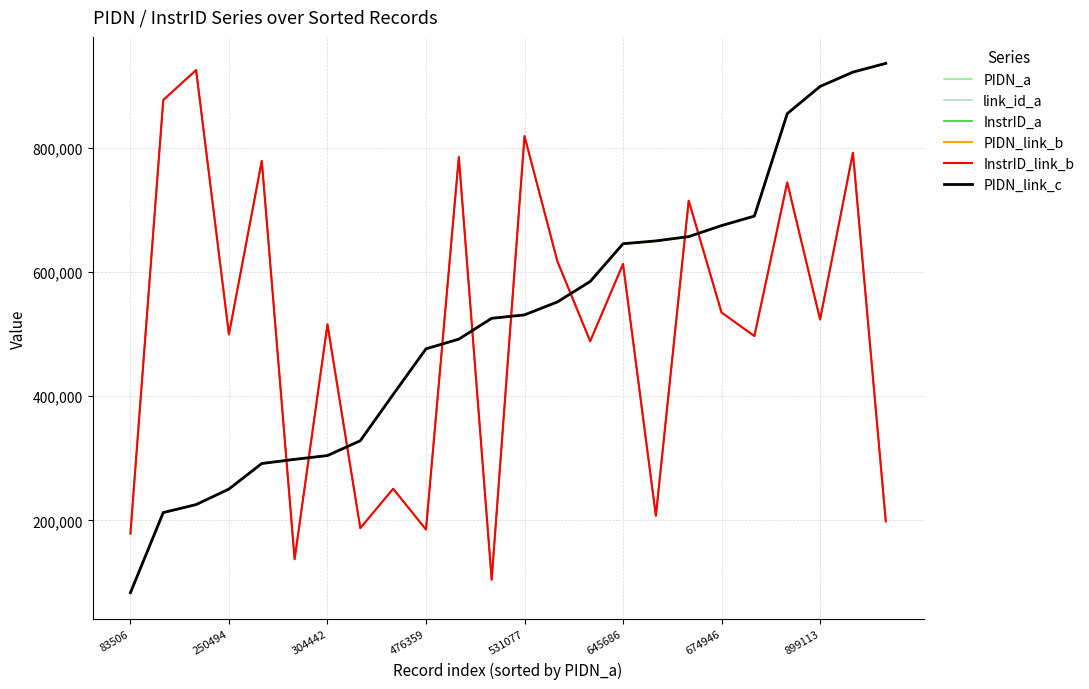

Does the chart display data point markers on the line(s)?

No